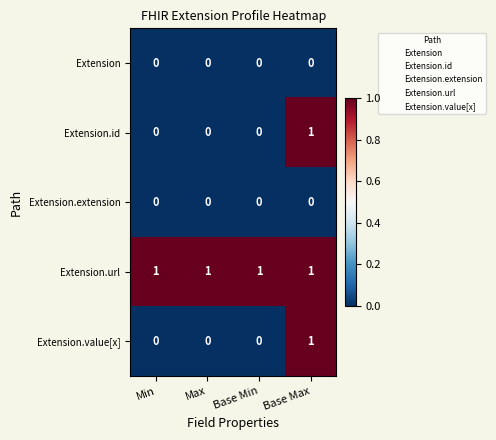

How many Extension.value[x] values are between 0 and 1?

4